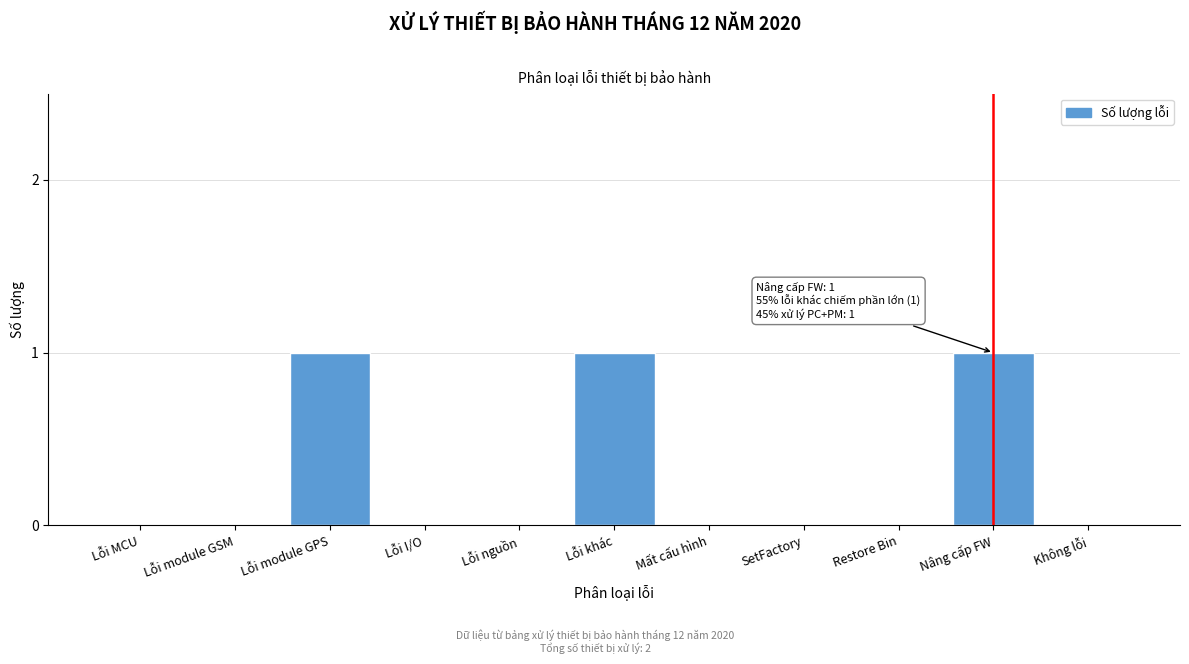

Reading left to right, what are all the values shown in this chart?

Lỗi MCU=0	Lỗi module GSM=0	Lỗi module GPS=1	Lỗi I/O=0	Lỗi nguồn=0	Lỗi khác=1	Mất cấu hình=0	SetFactory=0	Restore Bin=0	Nâng cấp FW=1	Không lỗi=0